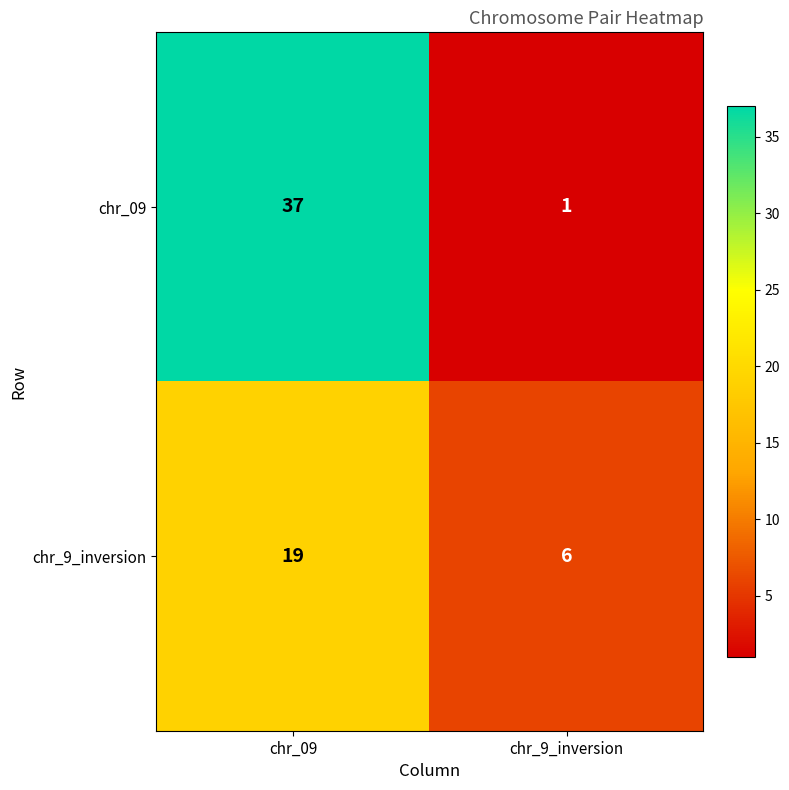

What is the difference between the highest and lowest values at chr_9_inversion?

5